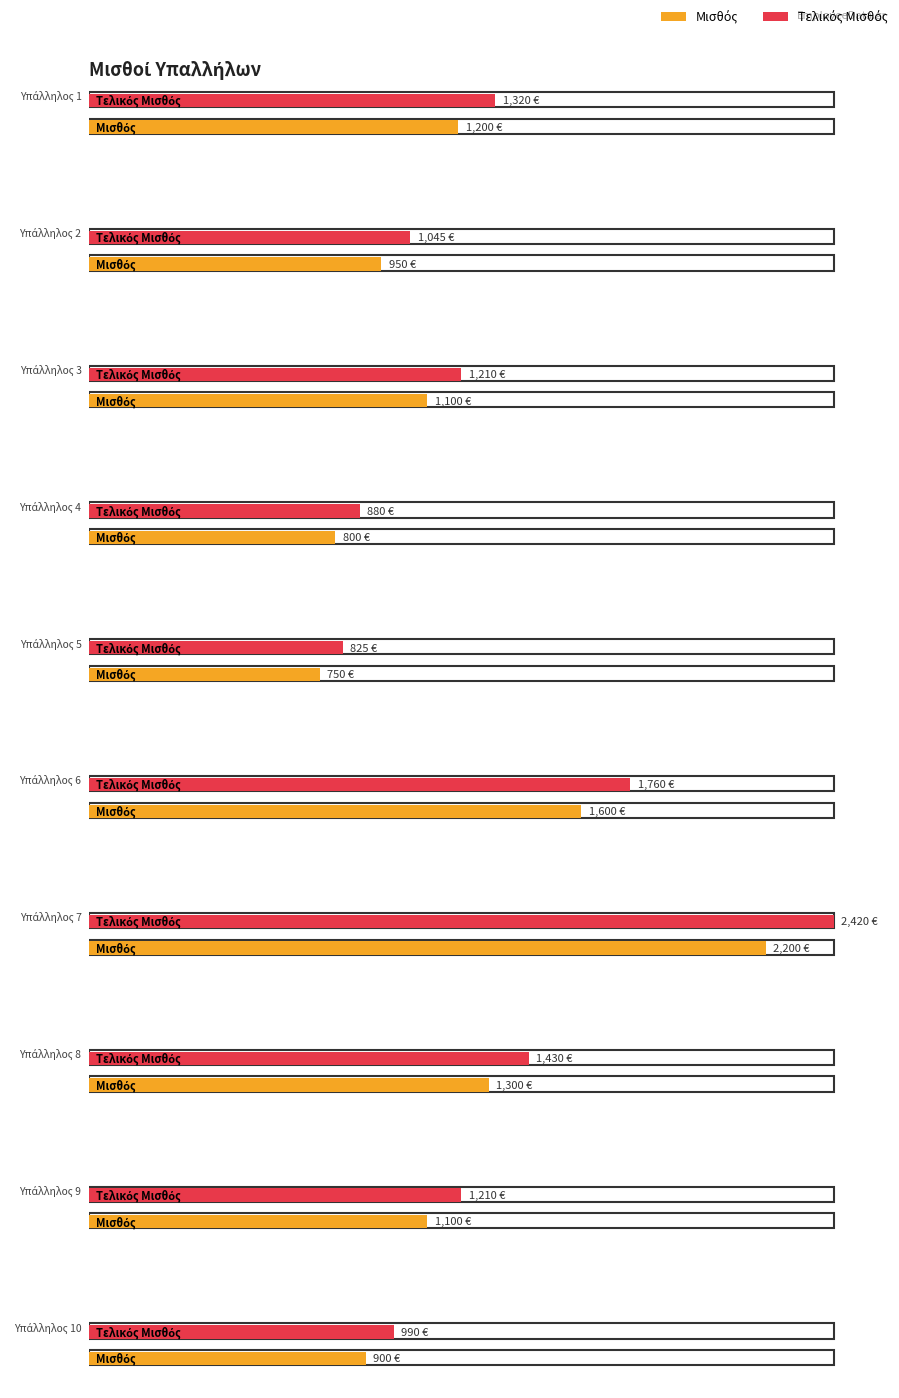

What is the sum of the Τελικός Μισθός values at Υπάλληλος 10 and Υπάλληλος 6?

2750